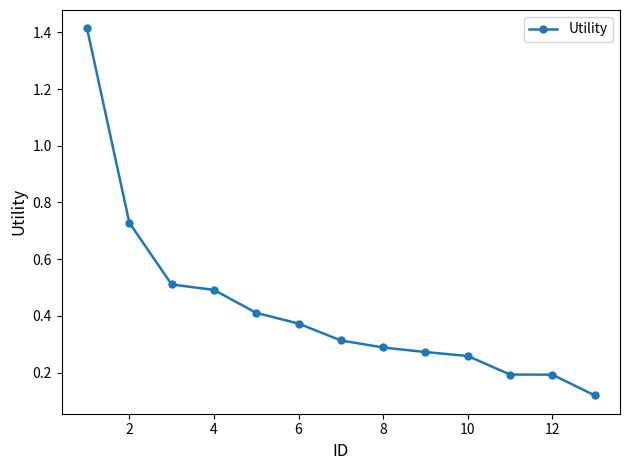

What is the maximum value shown in the chart?

1.4